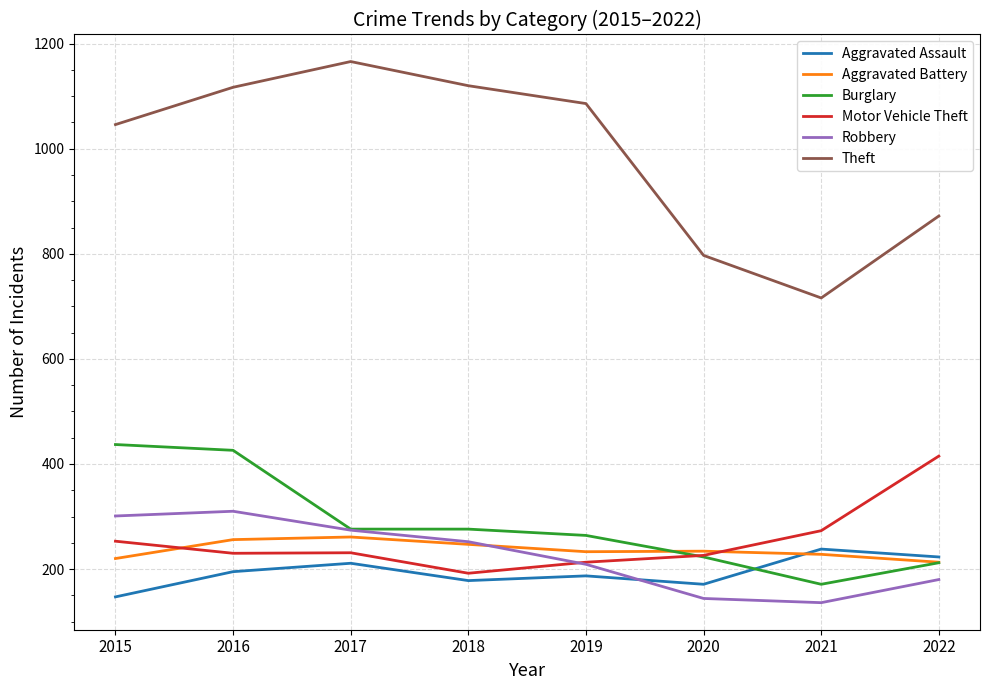

Which label corresponds to the largest value in the chart?

2017